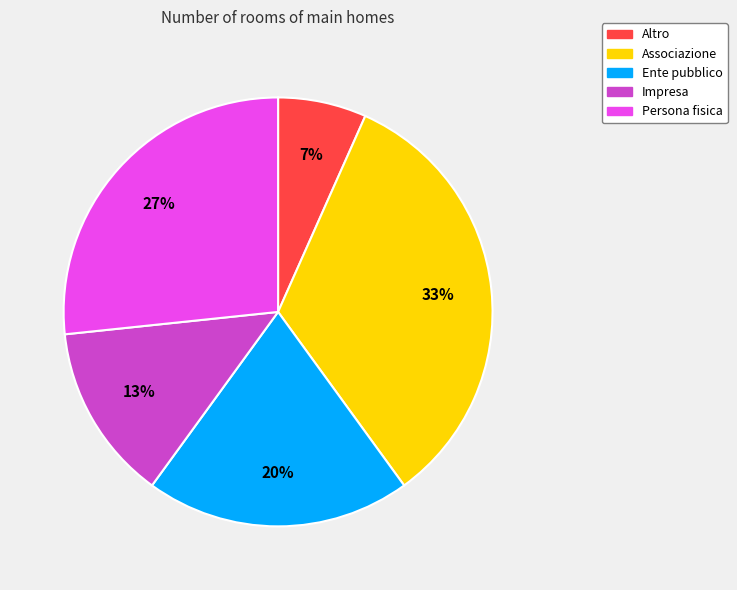

To the nearest percent, what is the average slice percentage?

20%